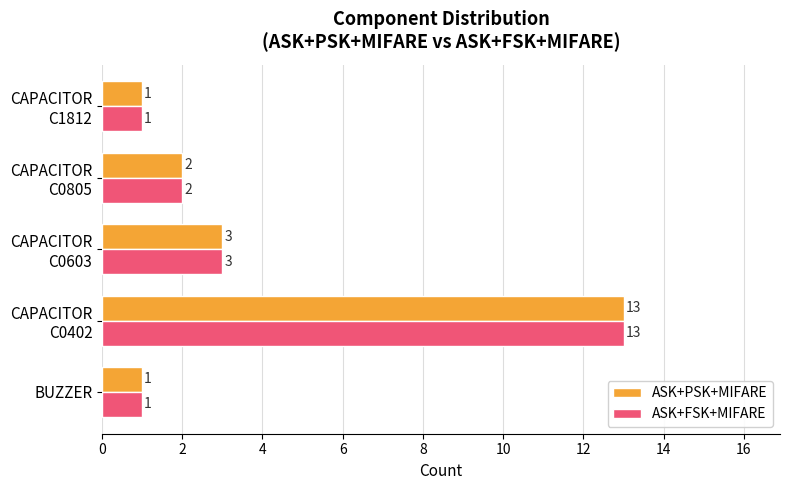

What is the average value of the ASK+PSK+MIFARE series?

4